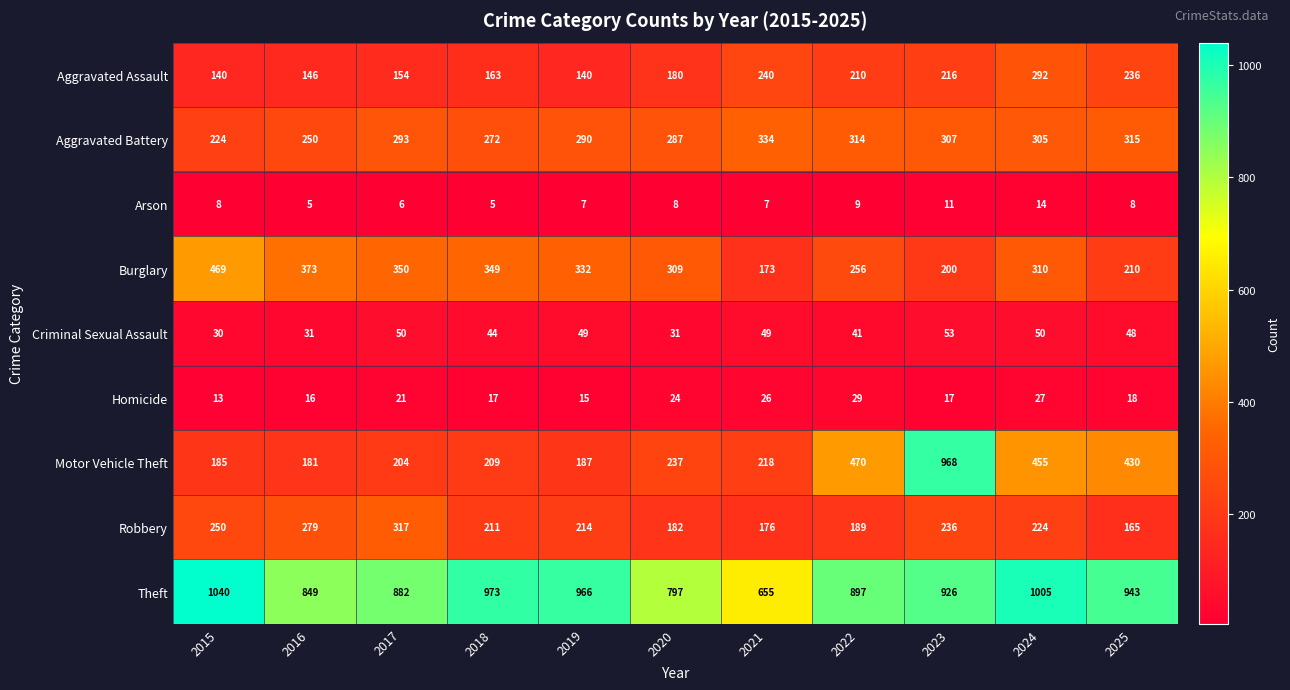

Which series has the largest range (max minus min)?

Motor Vehicle Theft